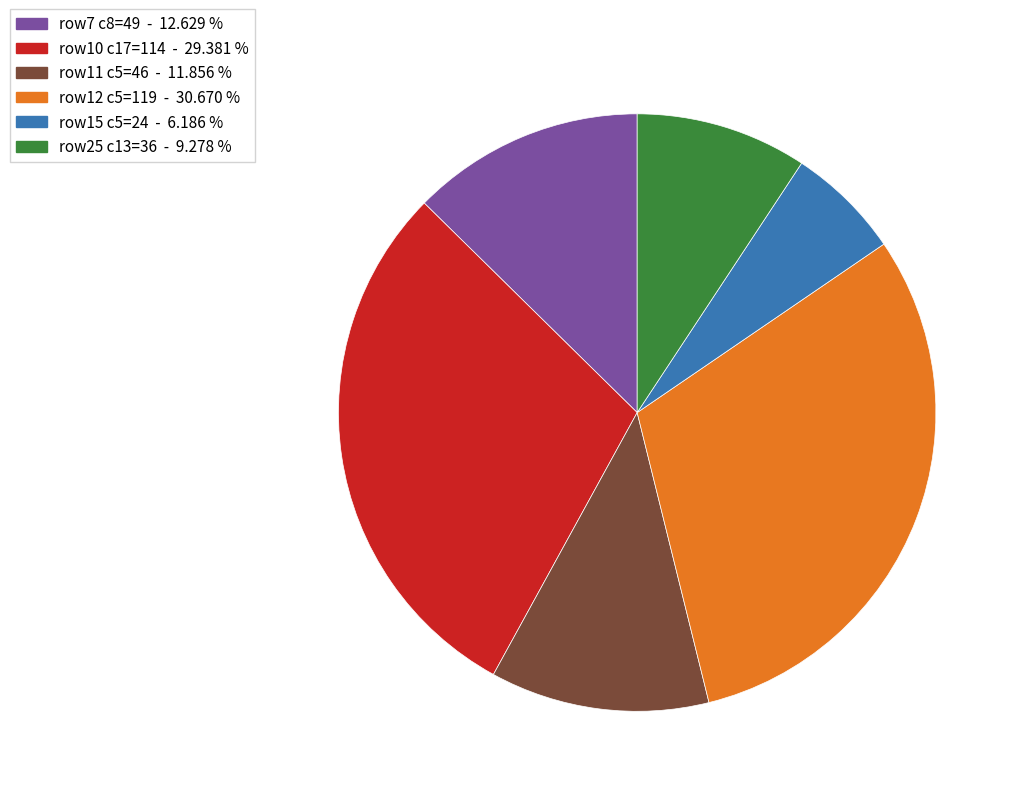

Is there a majority slice in this chart?

No